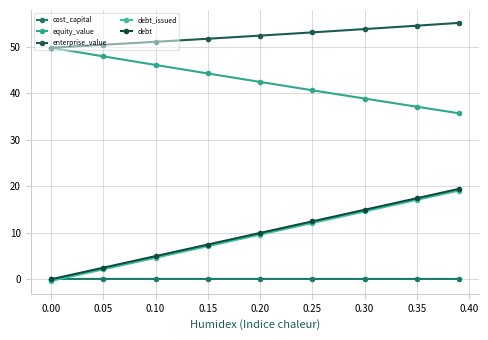

What is the maximum value shown in the chart?

55.2